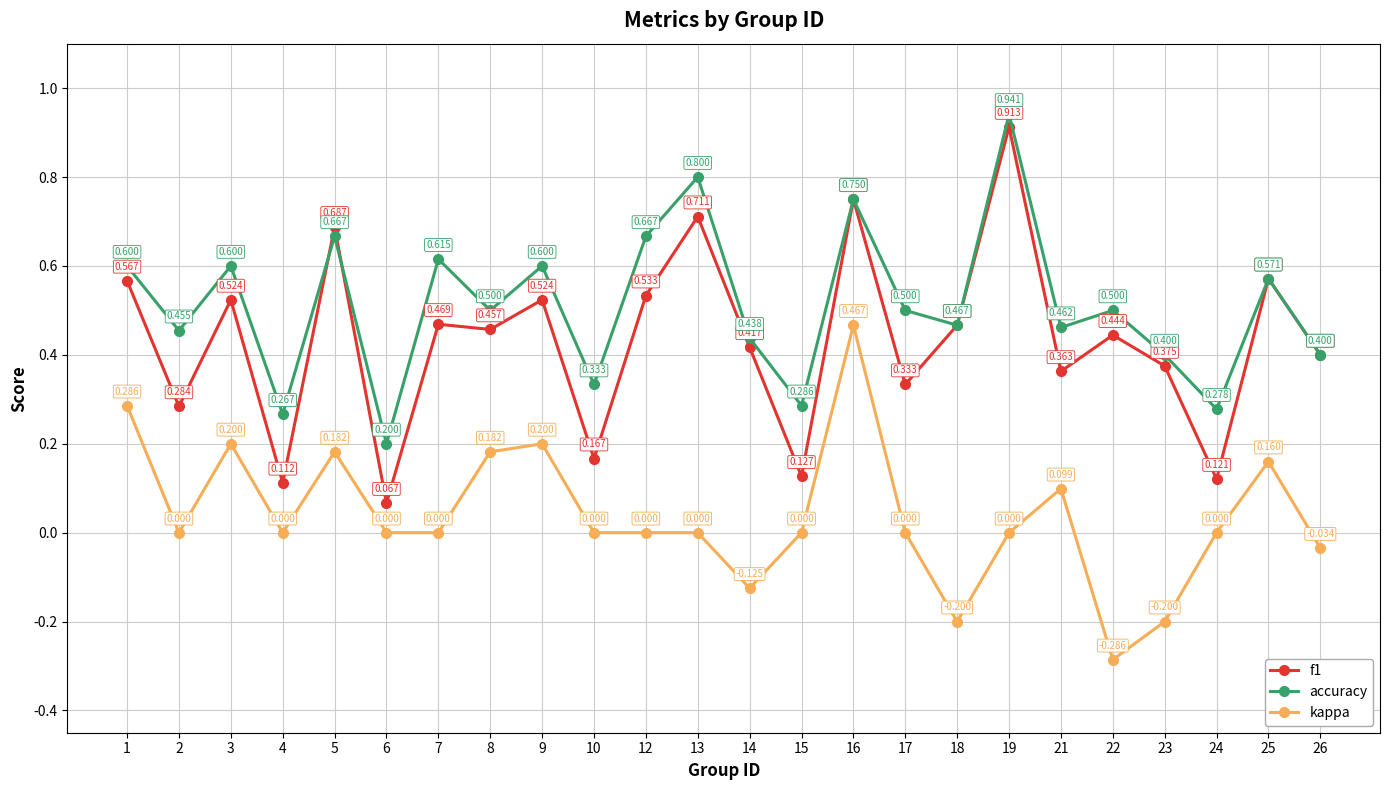

Where is the first local minimum for f1?

2